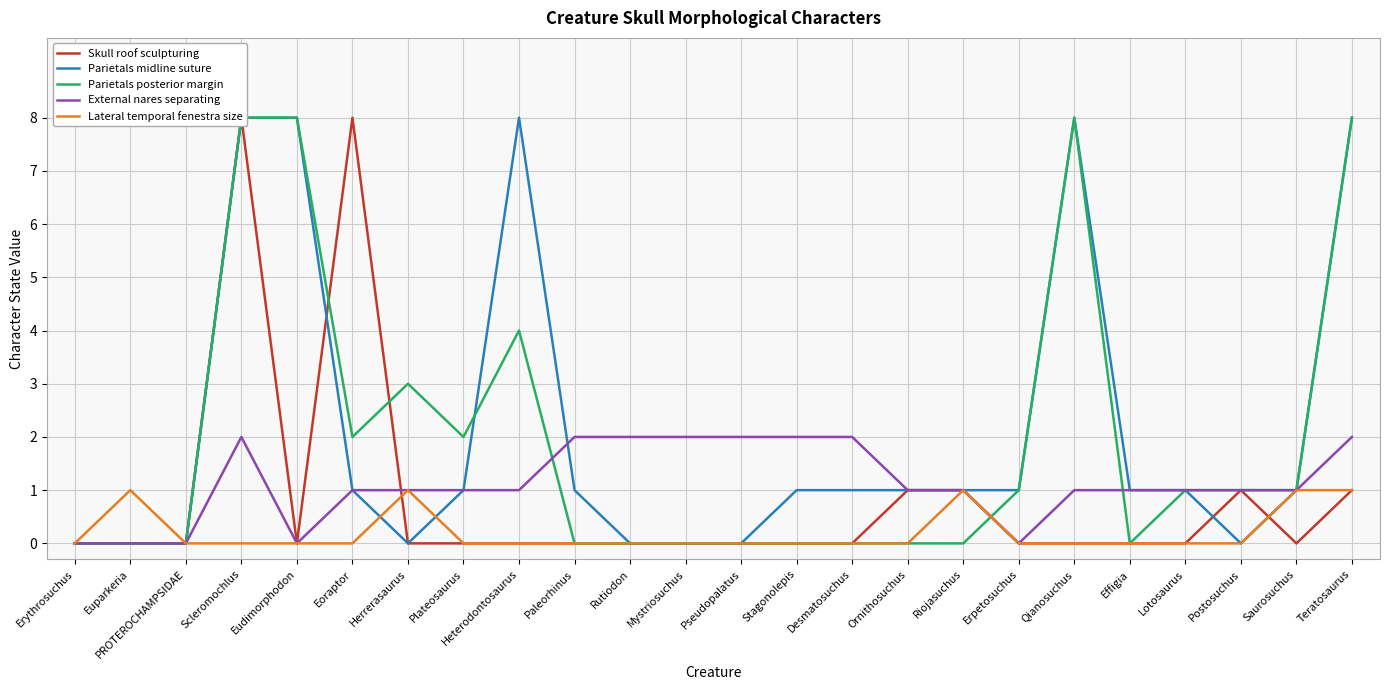

Which series has the largest range (max minus min)?

Skull roof sculpturing